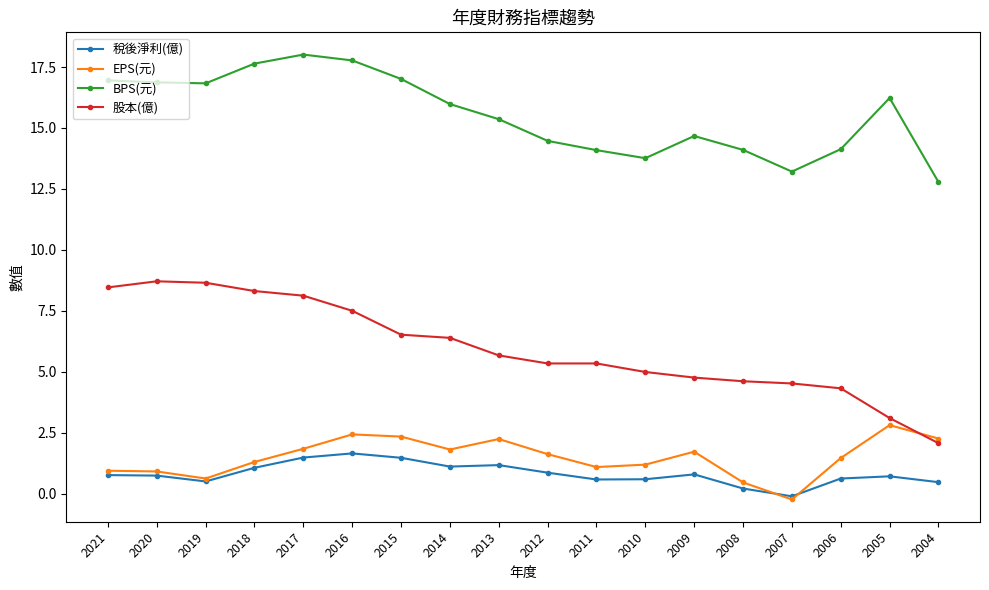

What is the spread (max minus min) of values at 2020?

16.1